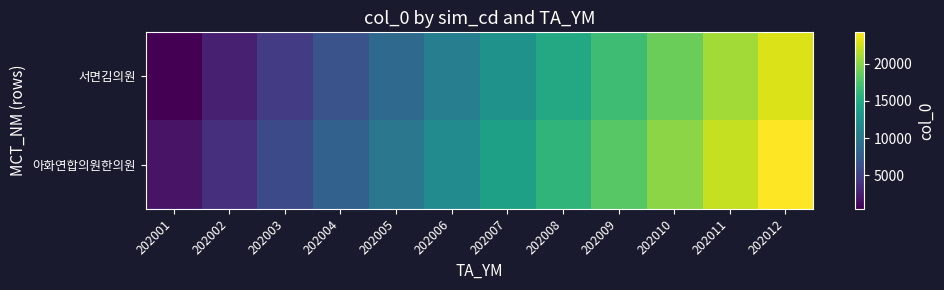

List the series in order of their peak value, highest first.

아화연합의원한의원, 서면김의원